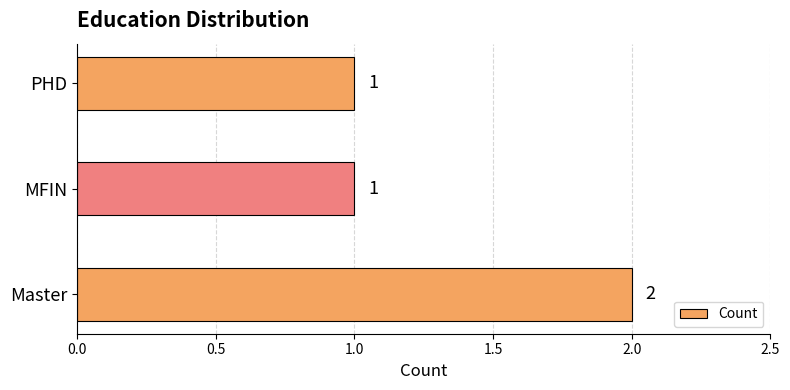

Reading bottom to top, list all the values displayed in this chart.

Master=2	MFIN=1	PHD=1